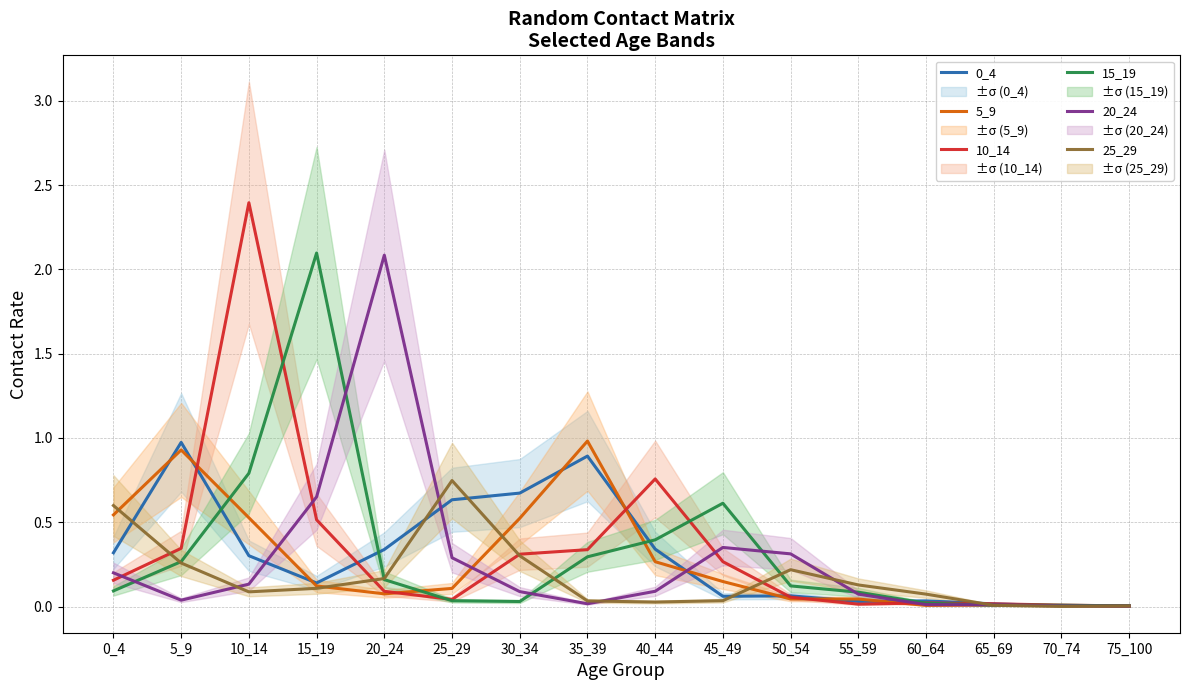

True or false: 10_14 has a value of 0.0 at 60_64.

True